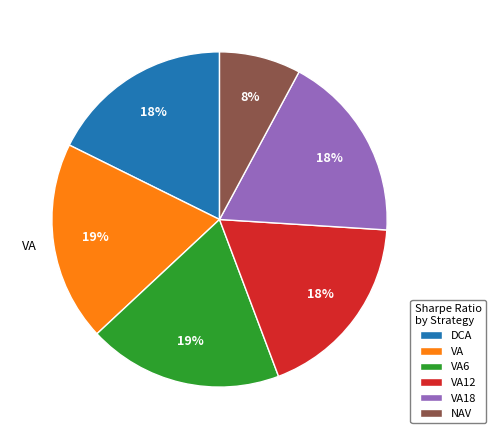

Which slice is the smallest?

NAV